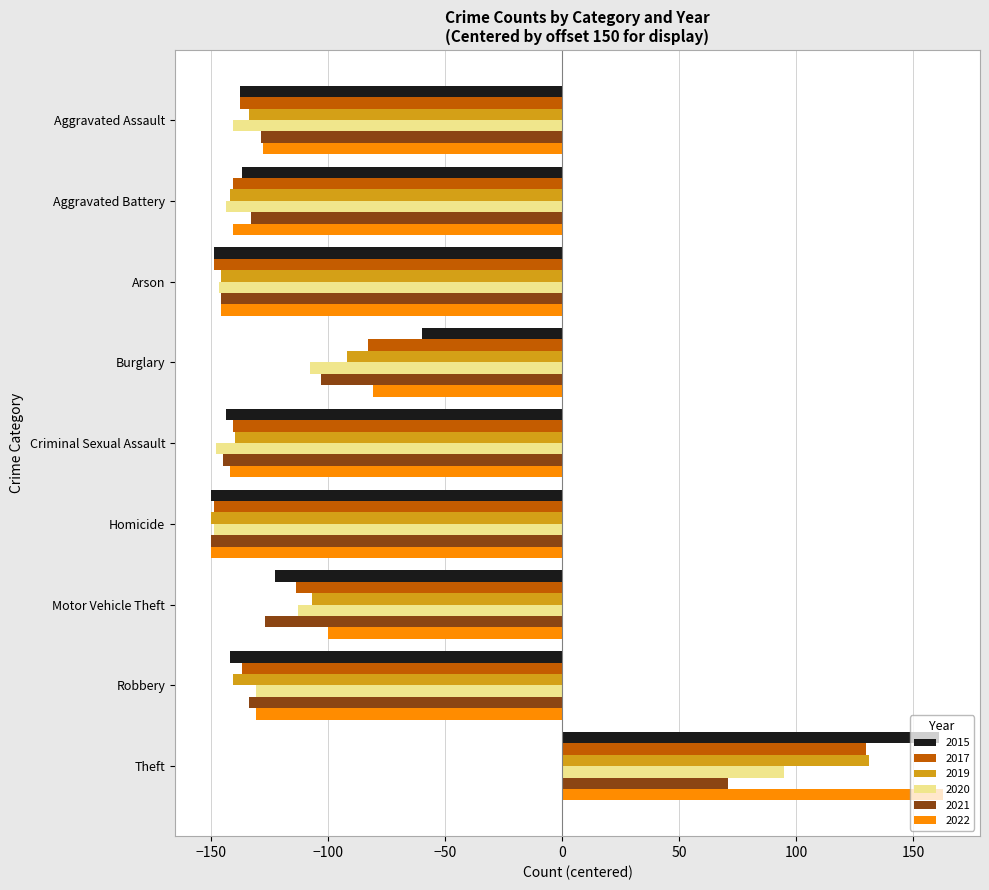

How many negative values does the 2017 series have?

8